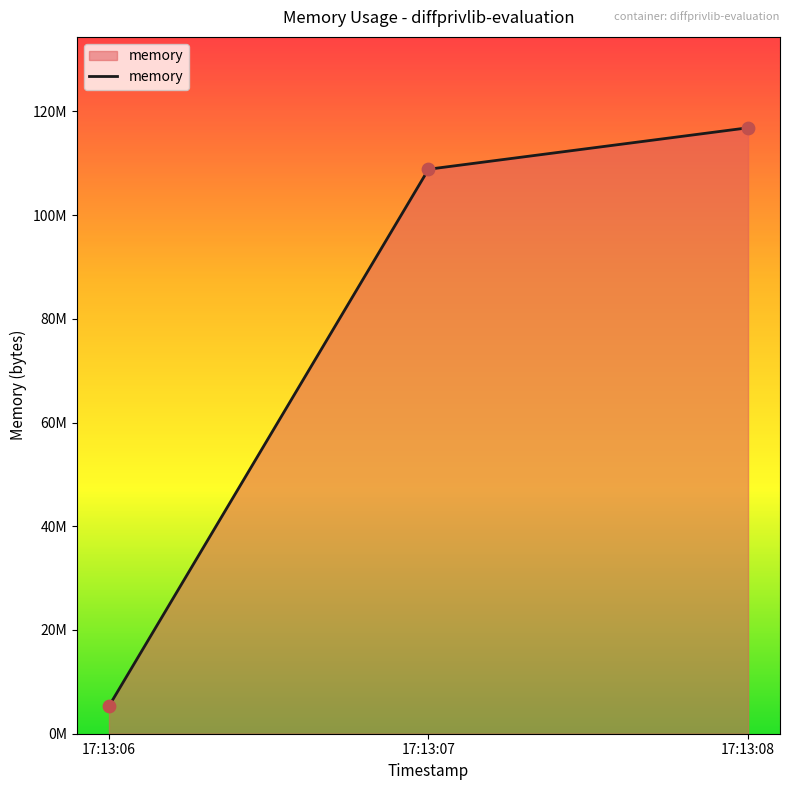

Does the chart have visible grid lines?

No